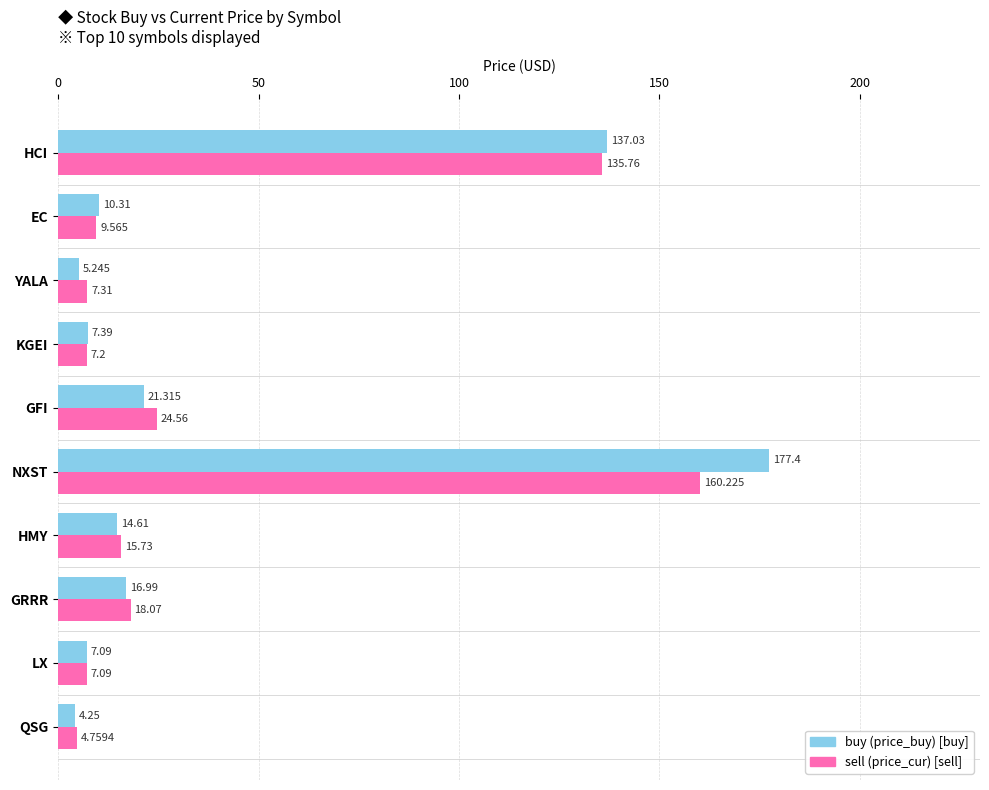

At which category does the chart reach its peak across all series?

NXST